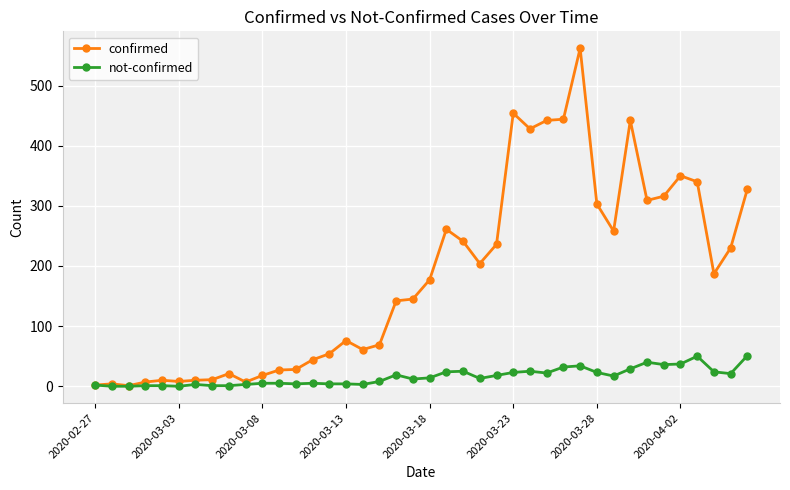

In confirmed, how many points are higher than both neighbors (excluding endpoints)?

9